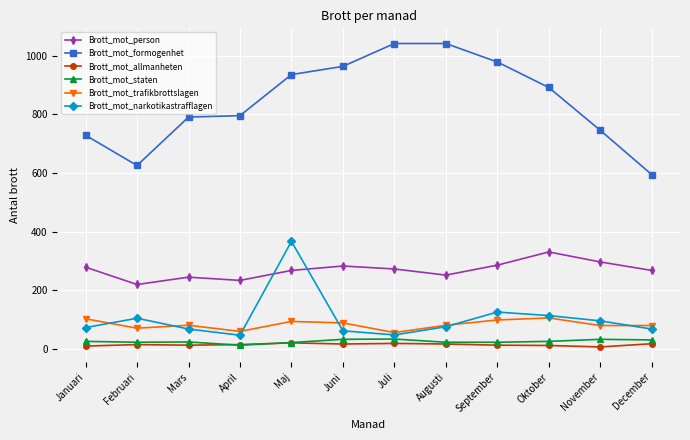

At which category is the sum across all series the highest?

Maj